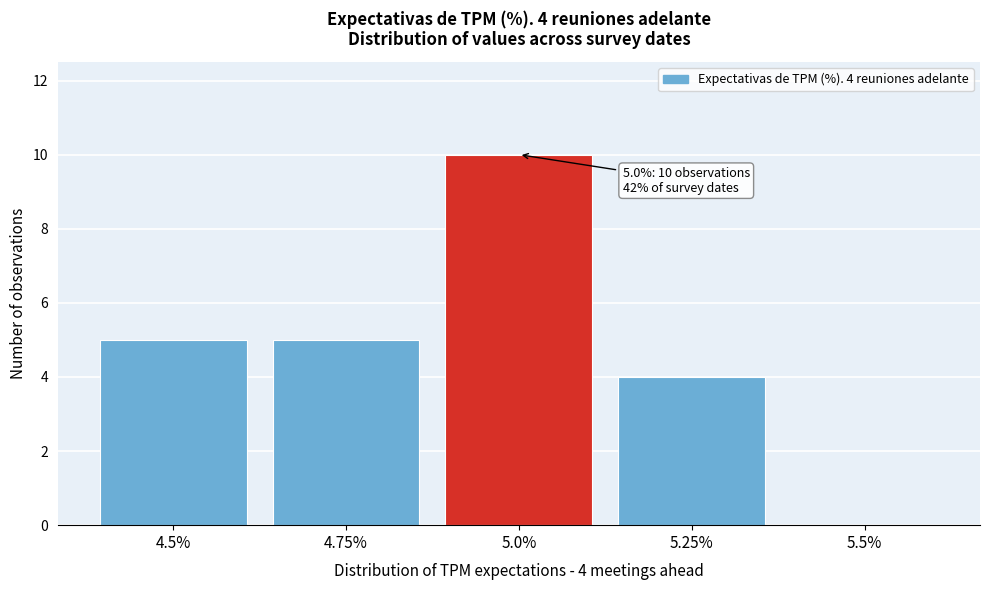

Reading left to right, what are all the values shown in this chart?

4.5%=5	4.75%=5	5.0%=10	5.25%=4	5.5%=0